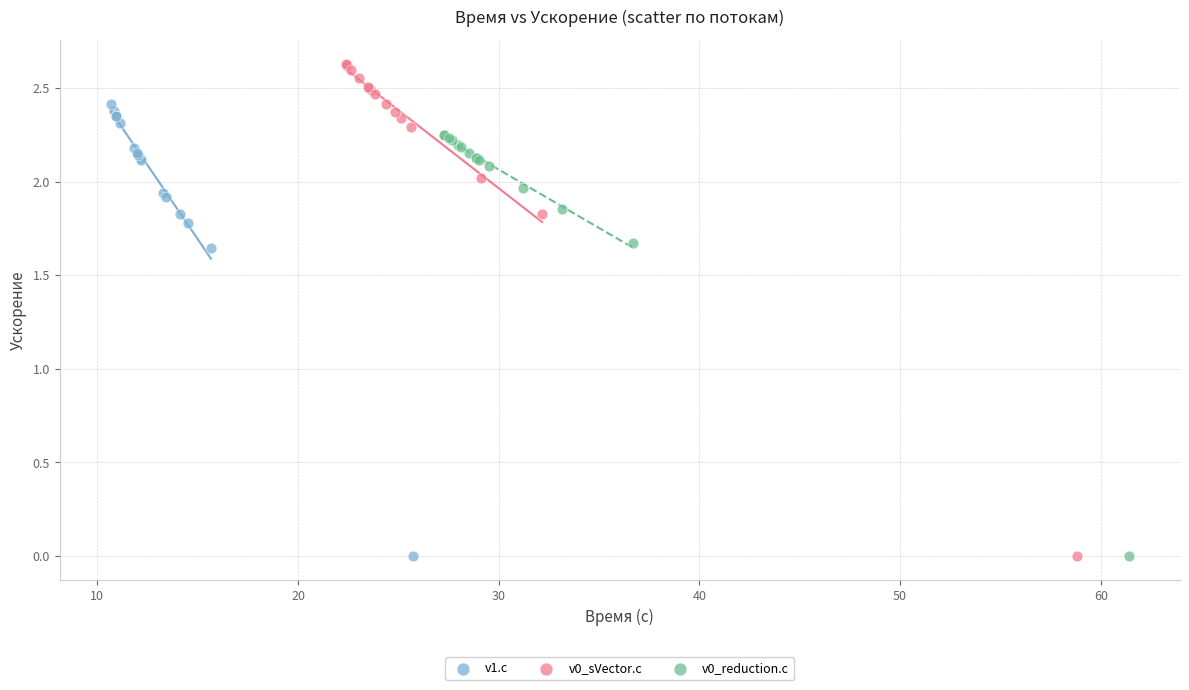

What are all the series names shown in the legend?

v1.c, v0_sVector.c, v0_reduction.c